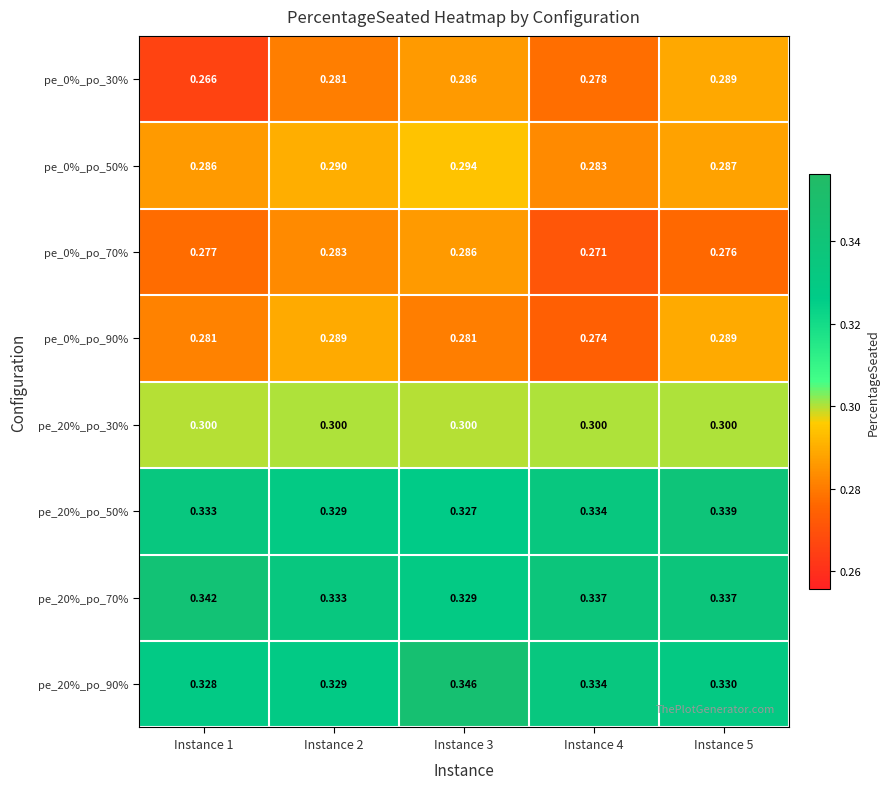

Reading right to left, transcribe all the data shown in this chart.

pe_0%_po_30%: Instance 5=0.3	Instance 4=0.3	Instance 3=0.3	Instance 2=0.3	Instance 1=0.3
pe_0%_po_50%: Instance 5=0.3	Instance 4=0.3	Instance 3=0.3	Instance 2=0.3	Instance 1=0.3
pe_0%_po_70%: Instance 5=0.3	Instance 4=0.3	Instance 3=0.3	Instance 2=0.3	Instance 1=0.3
pe_0%_po_90%: Instance 5=0.3	Instance 4=0.3	Instance 3=0.3	Instance 2=0.3	Instance 1=0.3
pe_20%_po_30%: Instance 5=0.3	Instance 4=0.3	Instance 3=0.3	Instance 2=0.3	Instance 1=0.3
pe_20%_po_50%: Instance 5=0.3	Instance 4=0.3	Instance 3=0.3	Instance 2=0.3	Instance 1=0.3
pe_20%_po_70%: Instance 5=0.3	Instance 4=0.3	Instance 3=0.3	Instance 2=0.3	Instance 1=0.3
pe_20%_po_90%: Instance 5=0.3	Instance 4=0.3	Instance 3=0.3	Instance 2=0.3	Instance 1=0.3